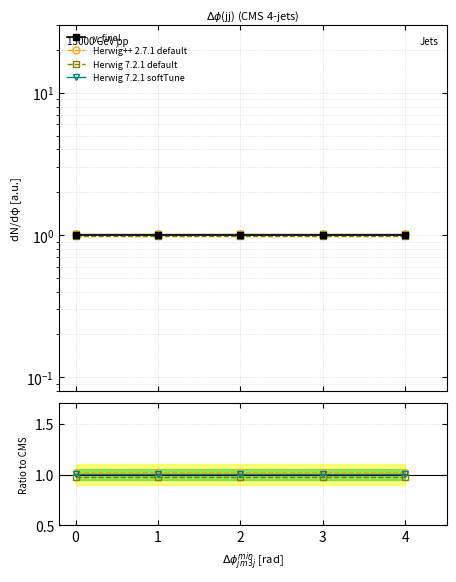

What is the sum of all Herwig++ 2.7.1 default values?

5.1